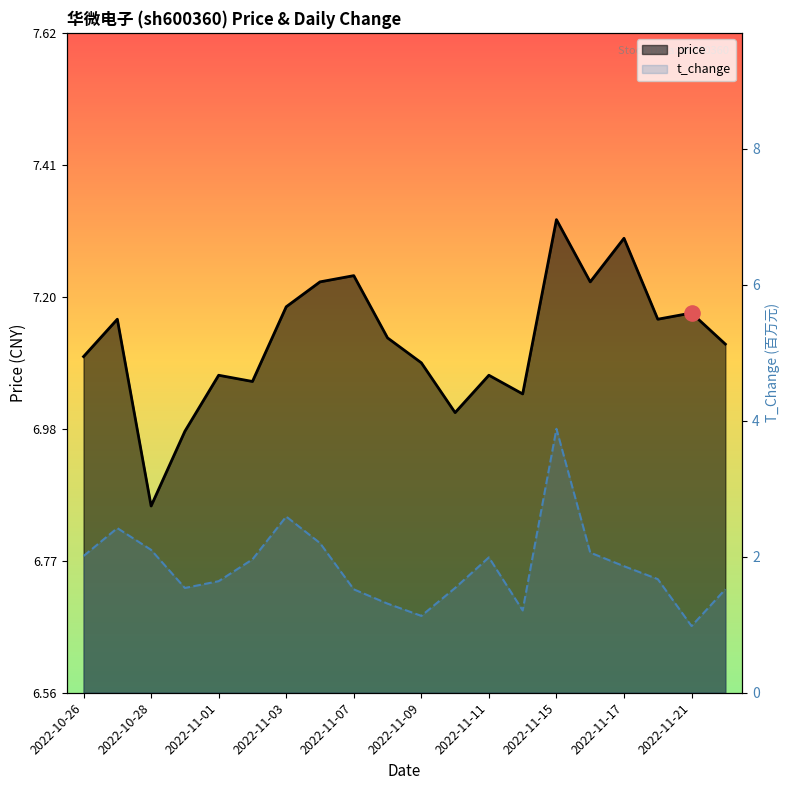

At which category is the sum across all series the highest?

14